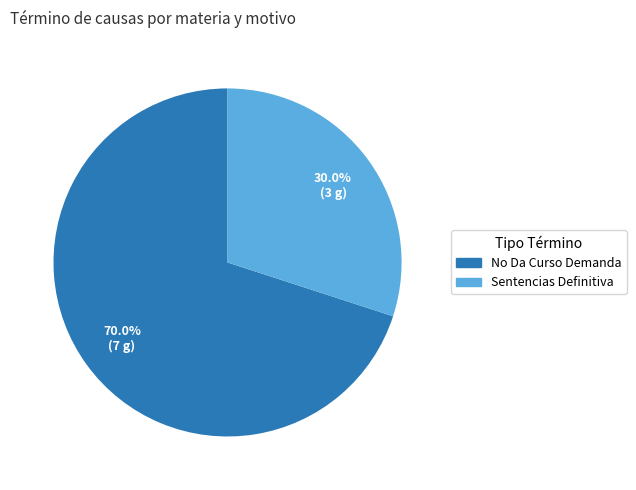

Is there a majority slice in this chart?

Yes